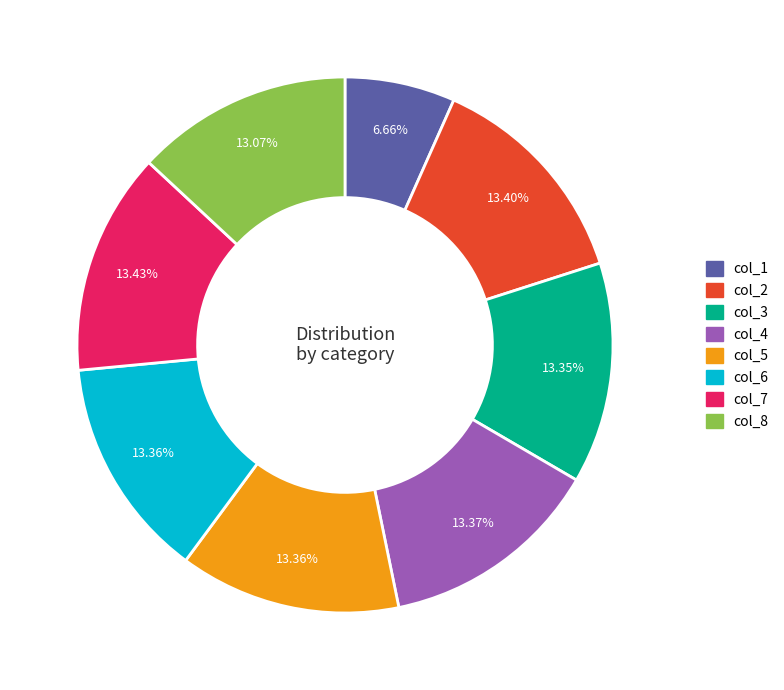

Combined, do col_2 and col_8 account for over 50%?

No